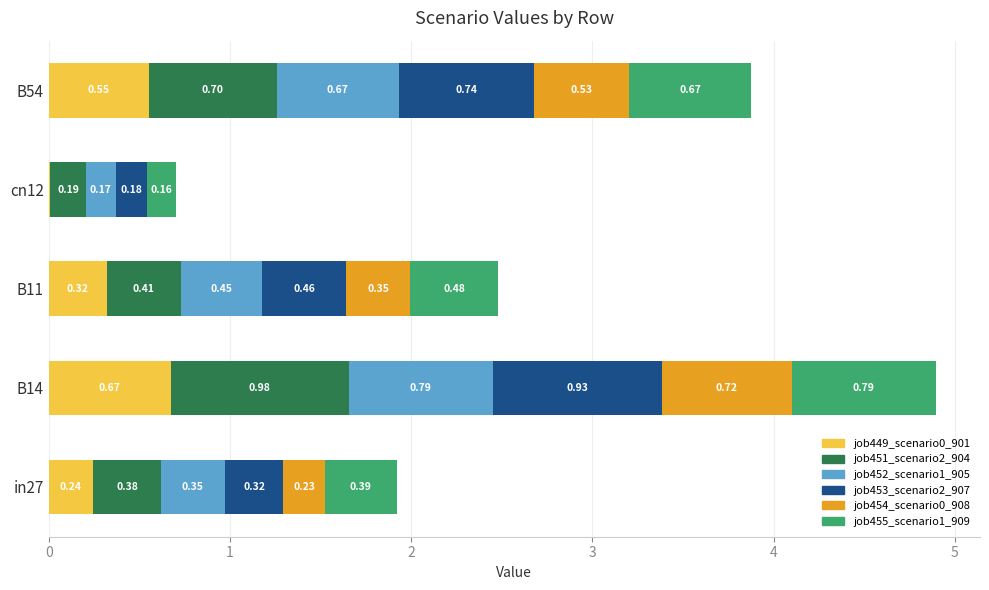

What is the total value across all series at B14?

4.9